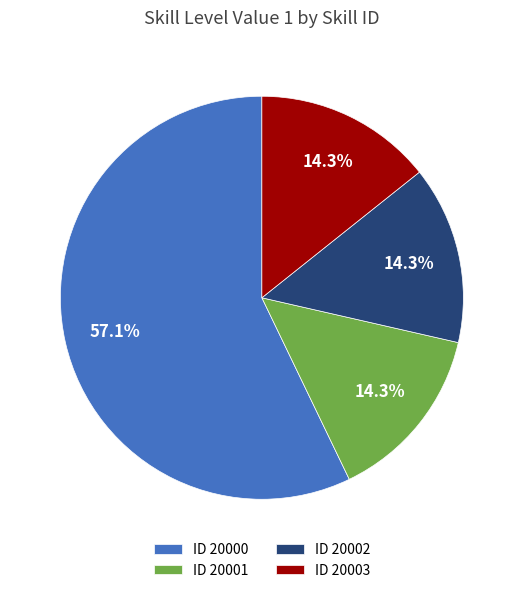

What percentage do ID 20003 and ID 20000 together represent?

71.4%